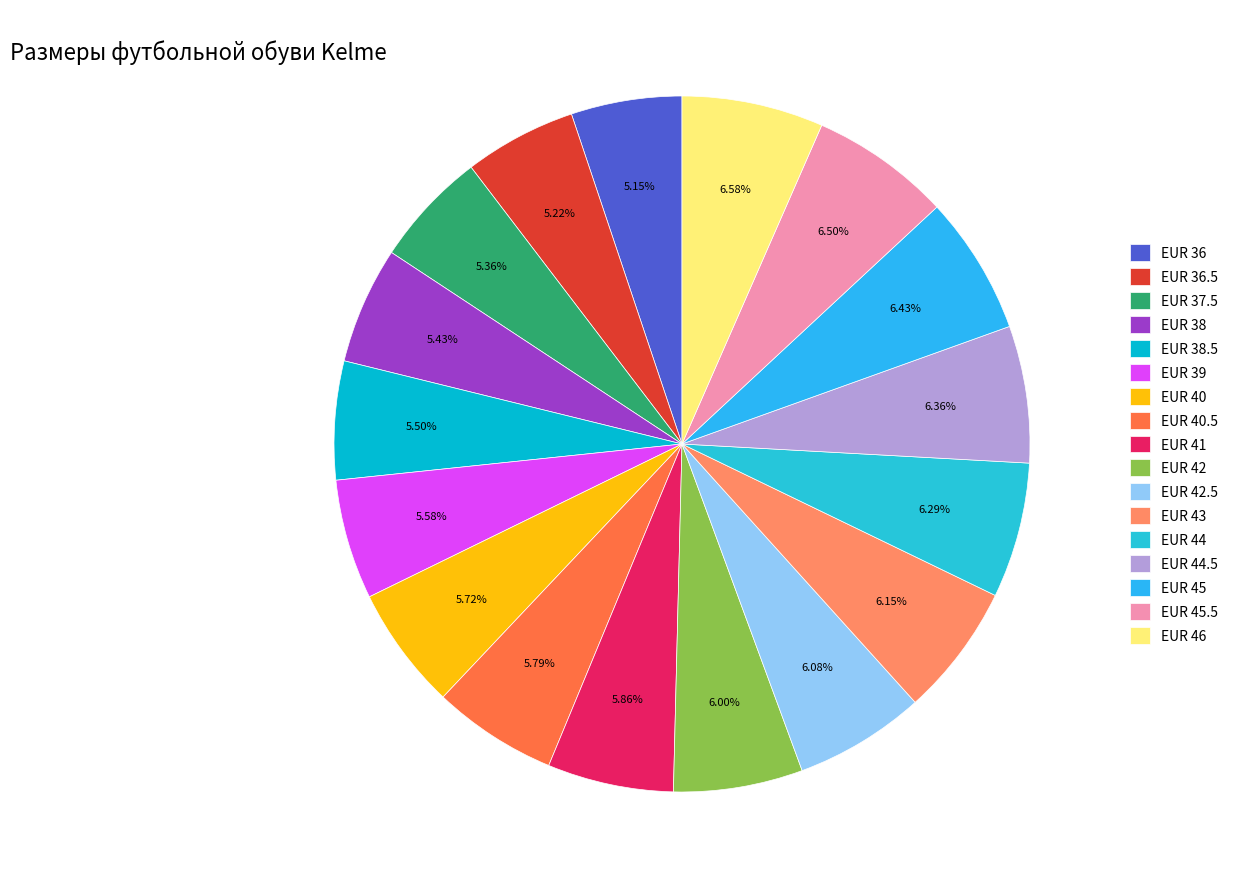

To the nearest percent, what is the difference between the EUR 42 and EUR 36 slice percentages?

1%